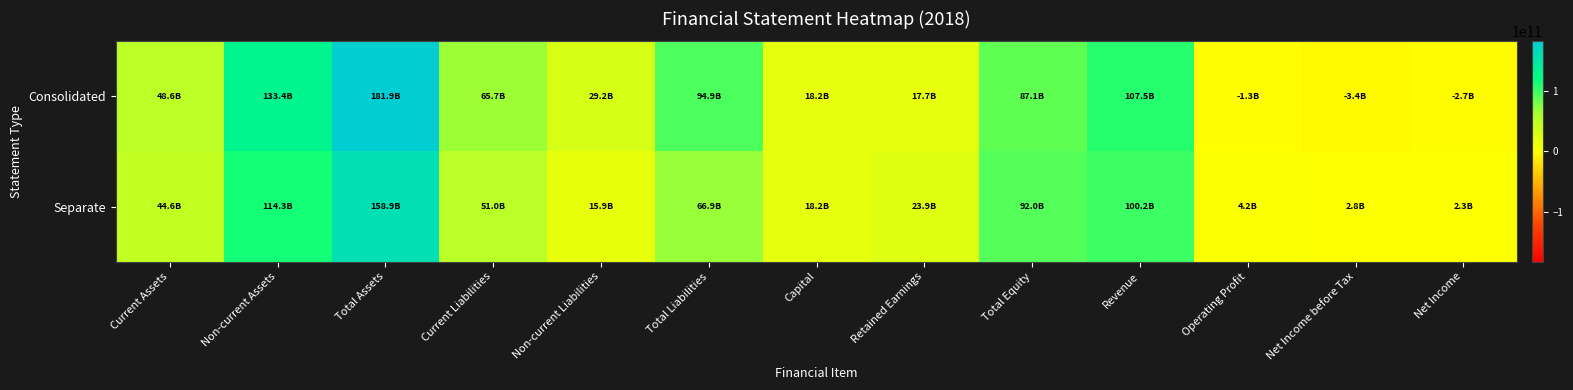

Reading right to left, list all the values displayed in this chart.

Consolidated: Net Income=-2725062345	Net Income before Tax=-3364509471	Operating Profit=-1343758538	Revenue=107484471848	Total Equity=87061353689	Retained Earnings=17657629055	Capital=18166352000	Total Liabilities=94879160563	Non-current Liabilities=29174659993	Current Liabilities=65704500570	Total Assets=181940514252	Non-current Assets=133350070099	Current Assets=48590444153
Separate: Net Income=2251805278	Net Income before Tax=2767140072	Operating Profit=4196899780	Revenue=100231876355	Total Equity=92039394302	Retained Earnings=23874248493	Capital=18166352000	Total Liabilities=66858331564	Non-current Liabilities=15890279782	Current Liabilities=50968051782	Total Assets=158897725866	Non-current Assets=114312317469	Current Assets=44585408397